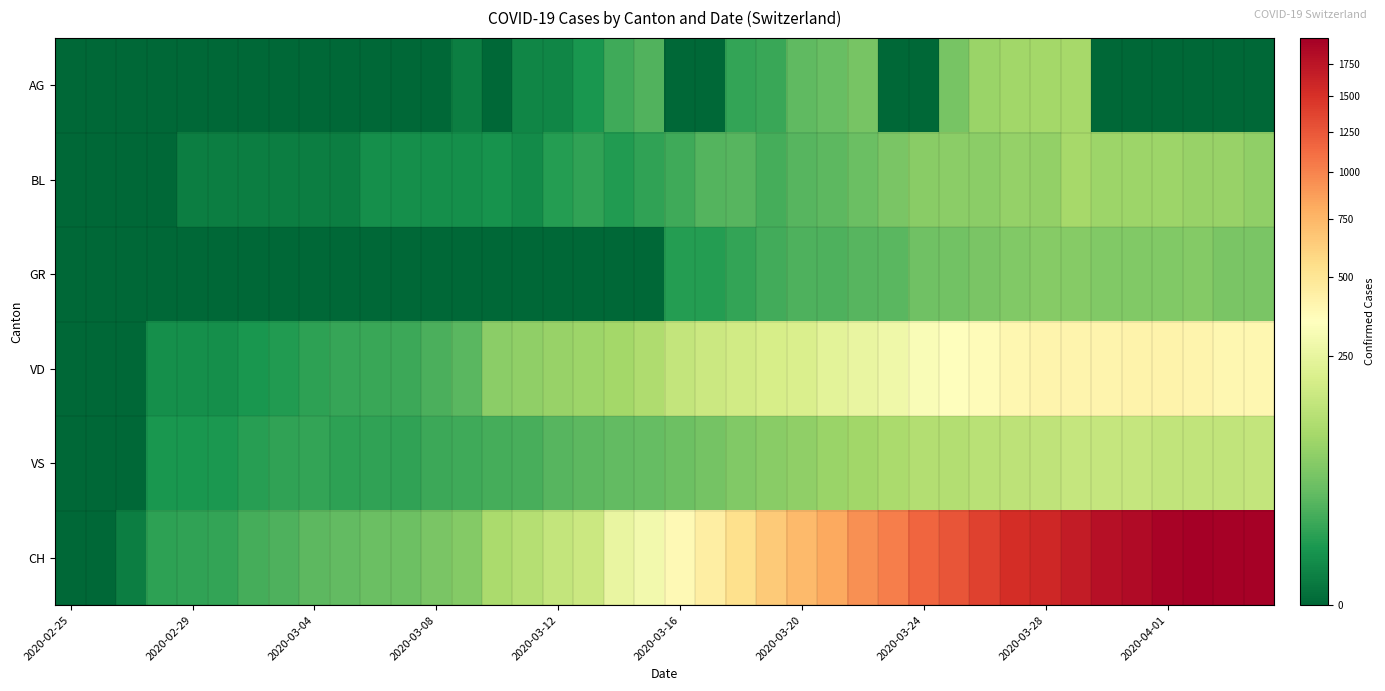

At how many categories does at least one series exceed 1294?

10